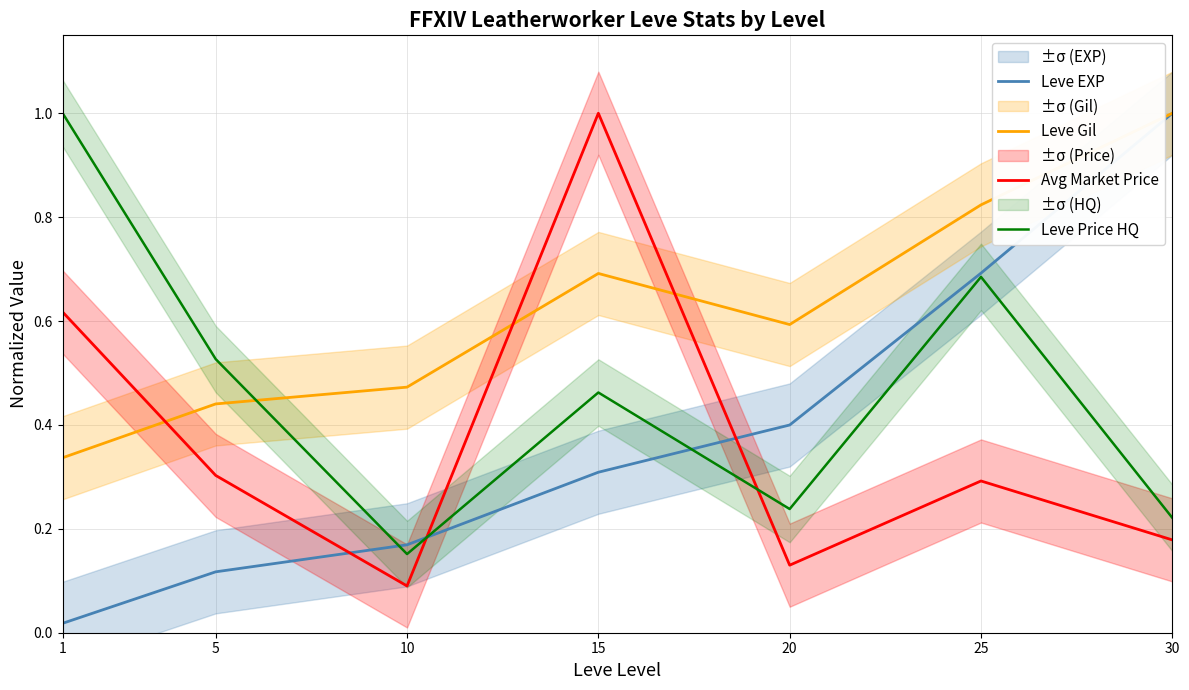

Count the number of data series in this chart.

4